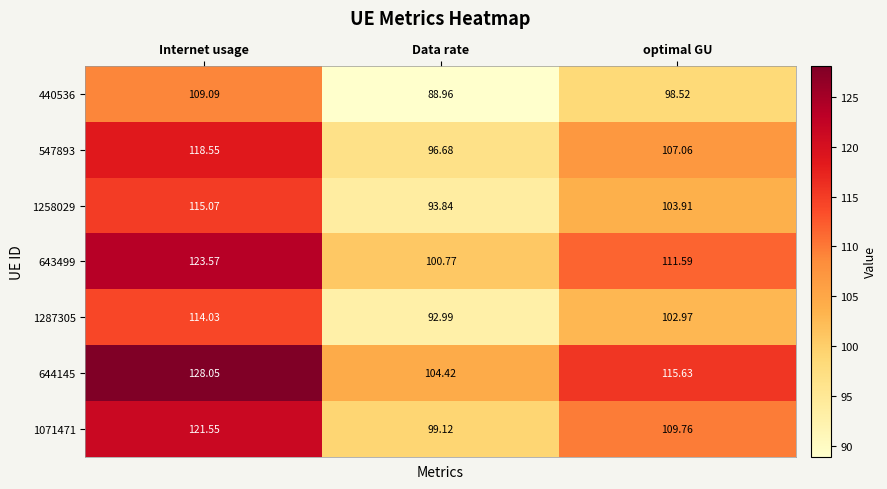

Between Internet usage and Data rate, which series saw the biggest shift?

644145